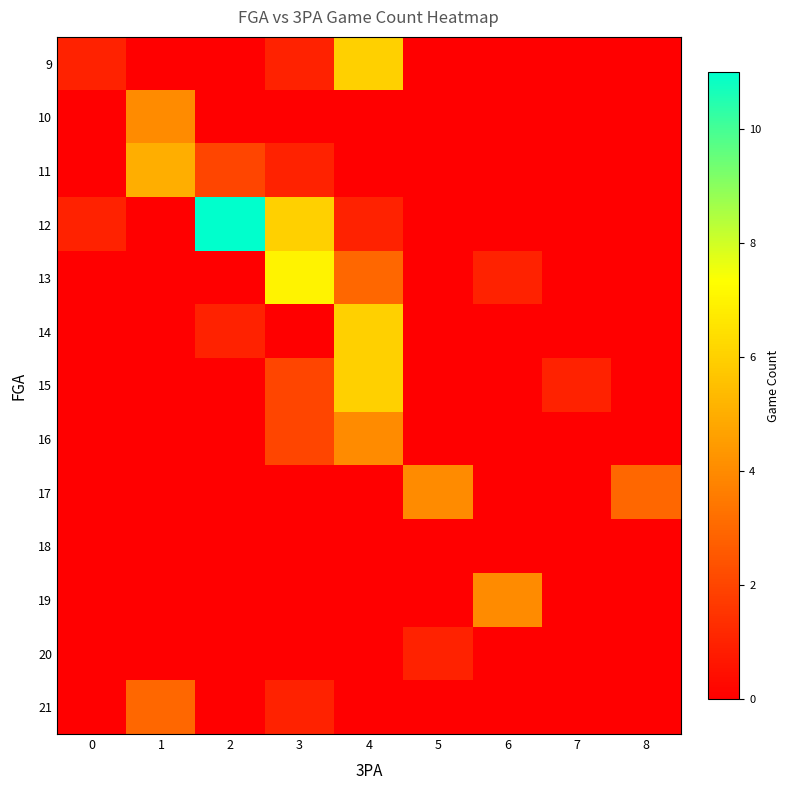

List the series in order of their peak value, highest first.

12, 13, 9, 14, 15, 11, 10, 16, 17, 19, 21, 20, 18